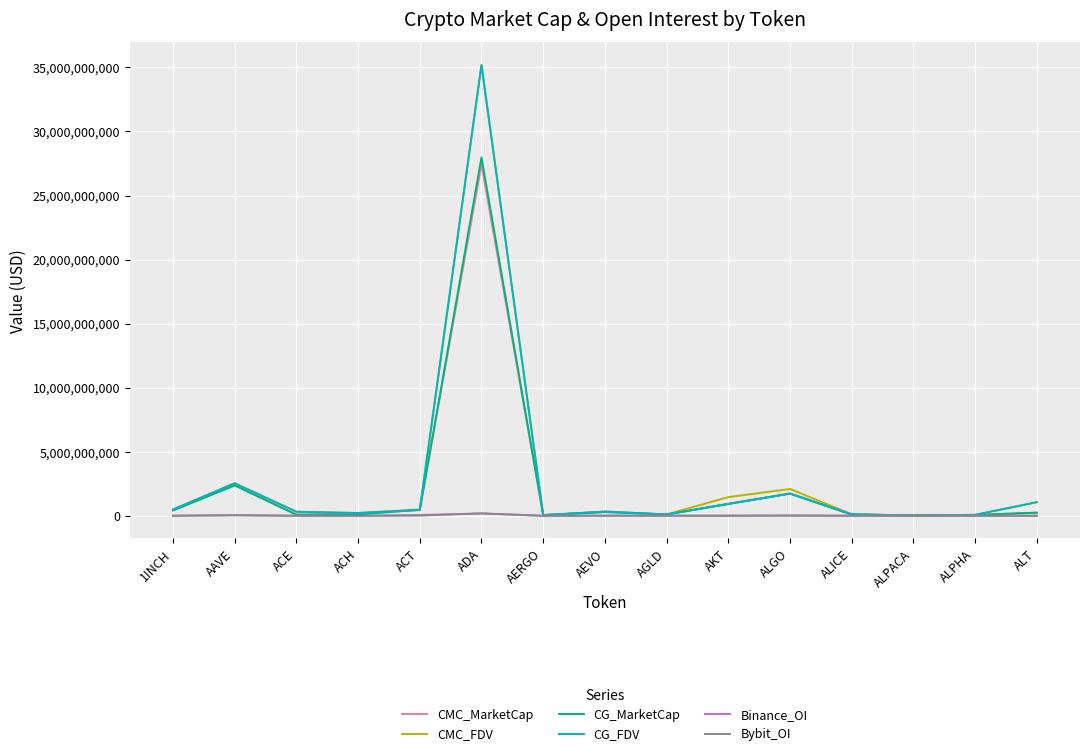

Which series changed the most between ALGO and ALPACA?

CMC_FDV